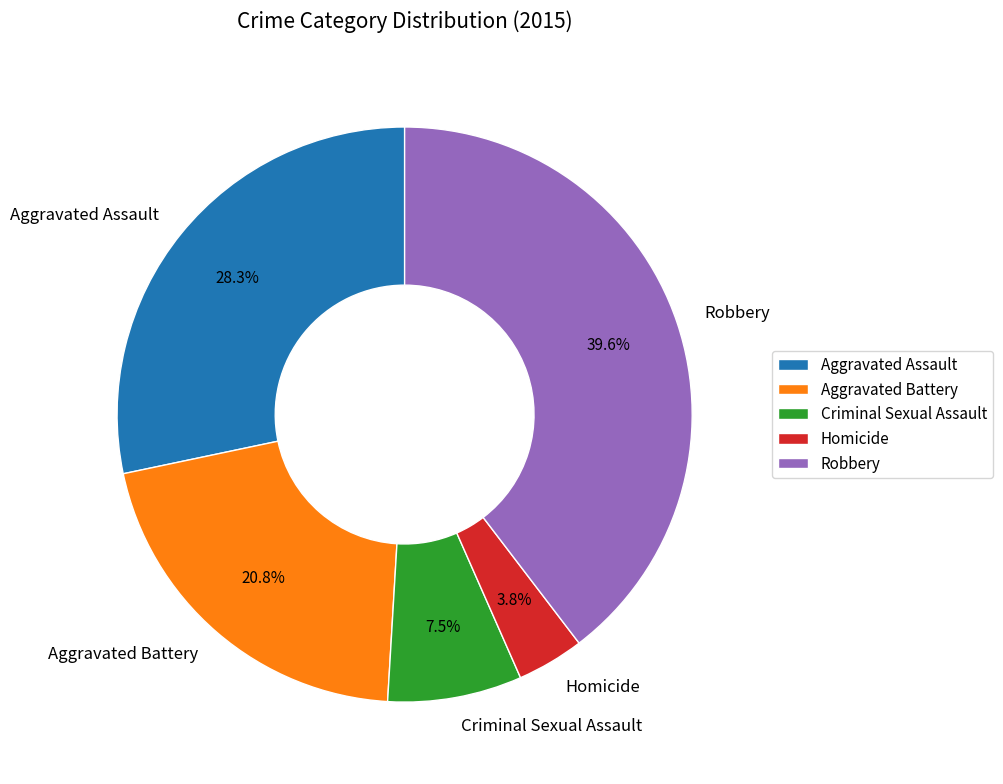

Is there a majority slice in this chart?

No